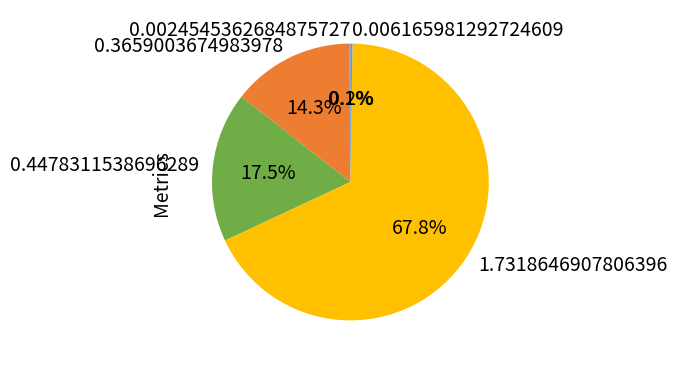

Does any single category account for the majority?

Yes